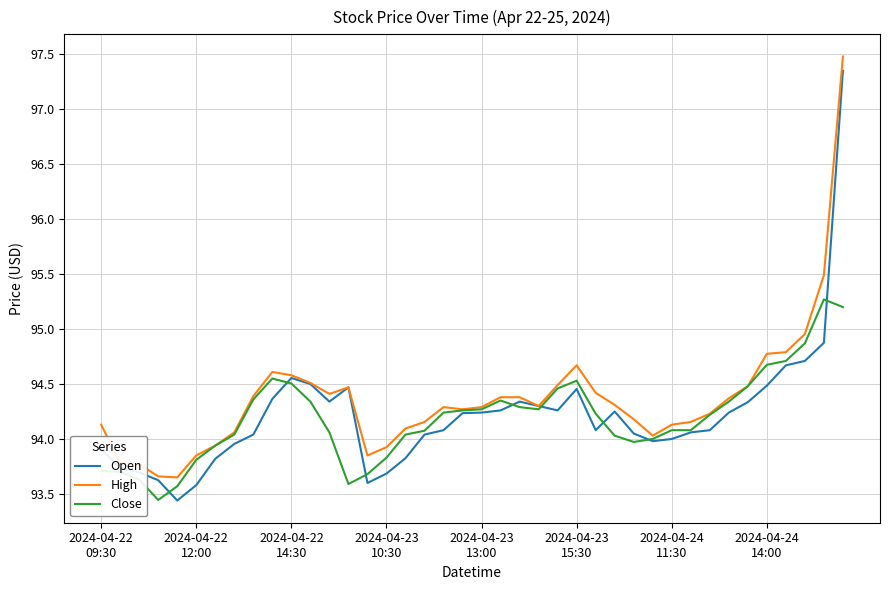

What is the maximum value shown in the chart?

97.5